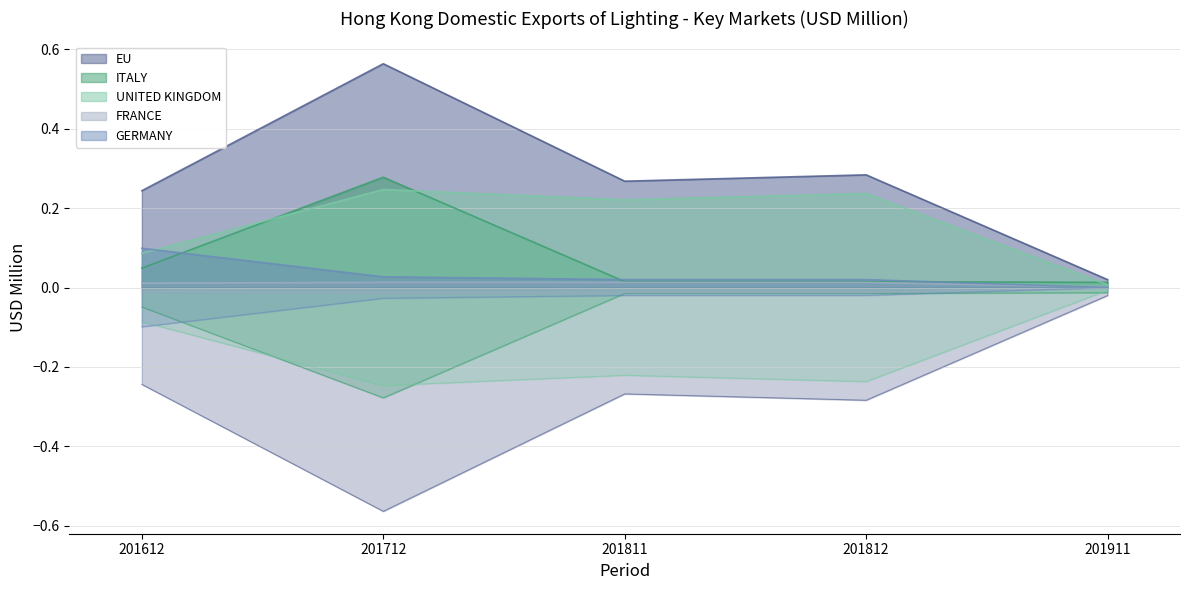

True or false: UNITED KINGDOM has more than 0 interior local peaks.

True